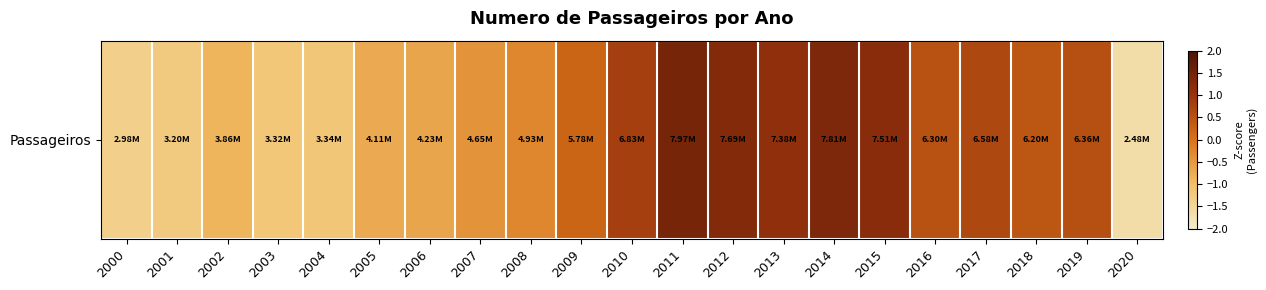

The chart shows a value of 1.1 at 2013. True or false?

True